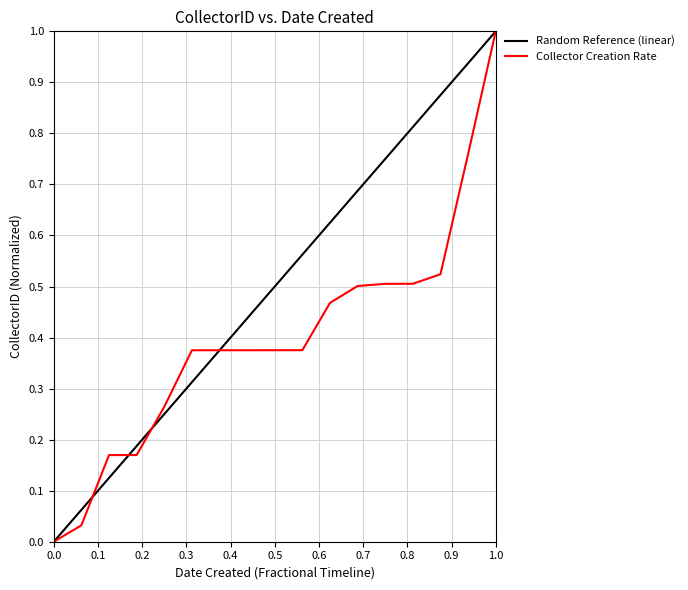

What is the maximum value for Collector Creation Rate?

1.0